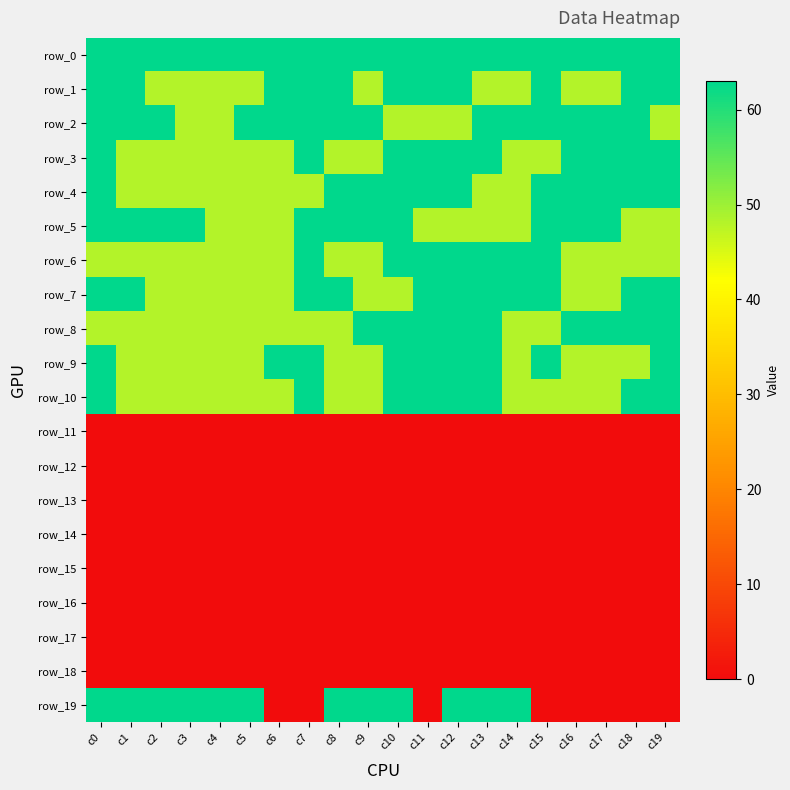

What is the difference between the highest and lowest values at c12?

63